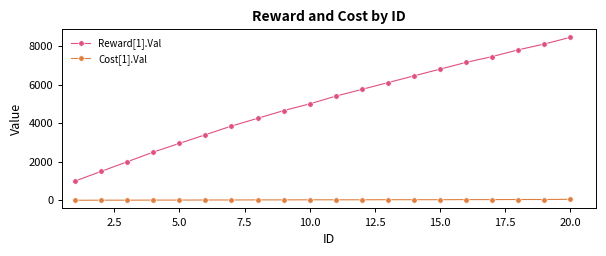

What is the maximum value shown in the chart?

8450